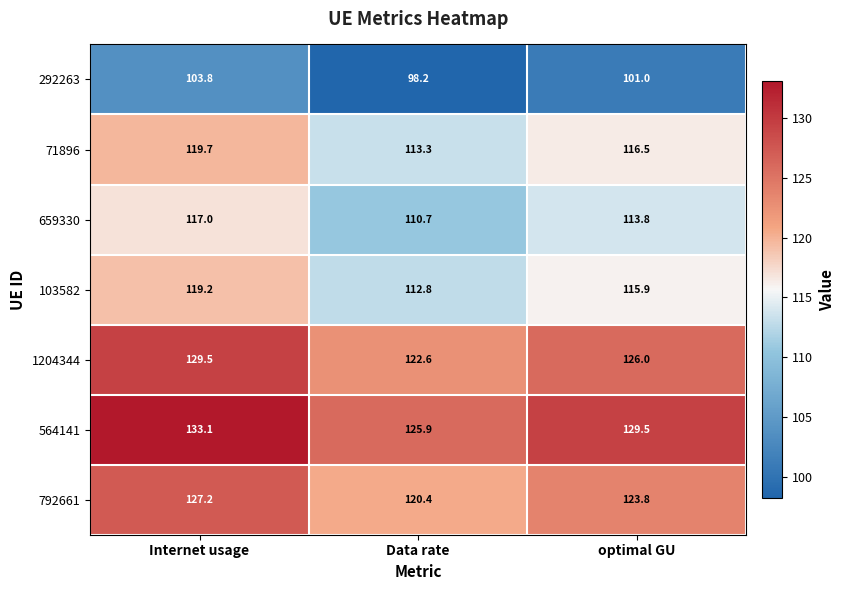

Is it true that 1204344 equals 122.6 at Data rate?

True